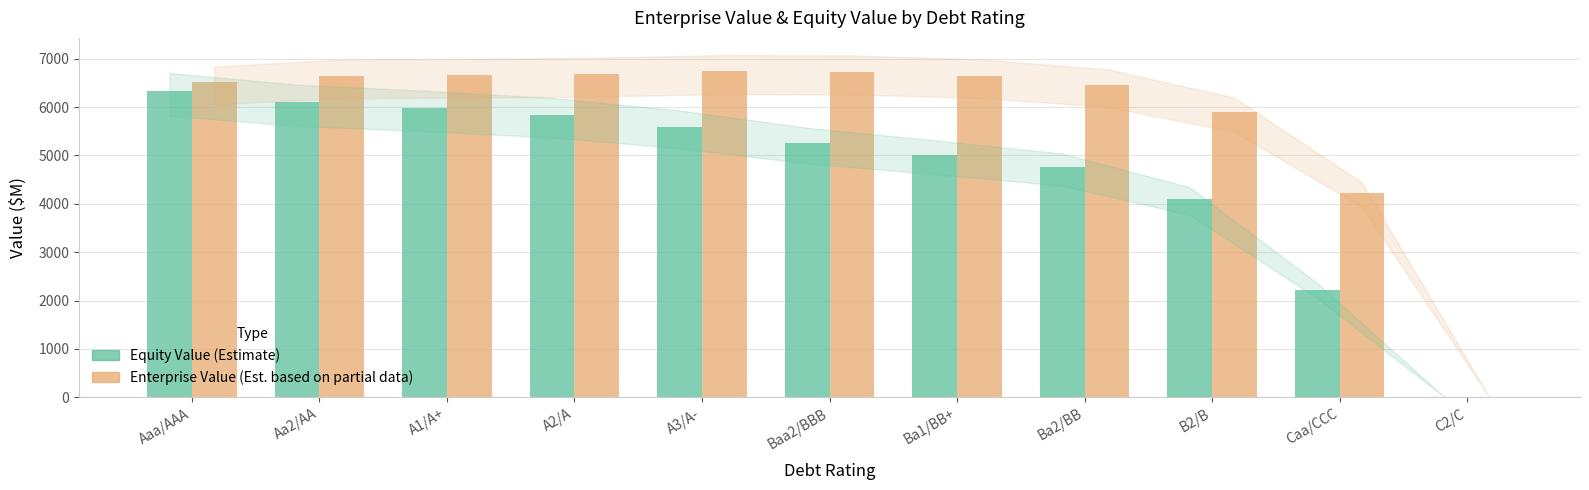

What is the greatest value displayed?

6738.5